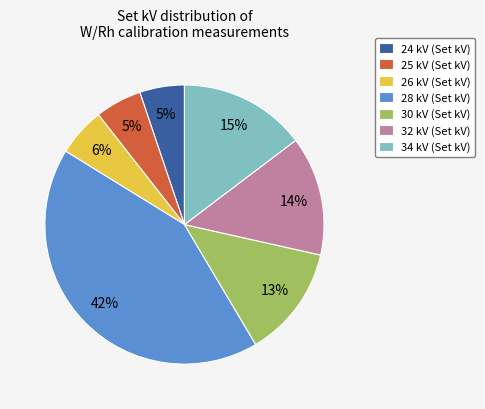

Which slice is the largest?

28 kV (Set kV)